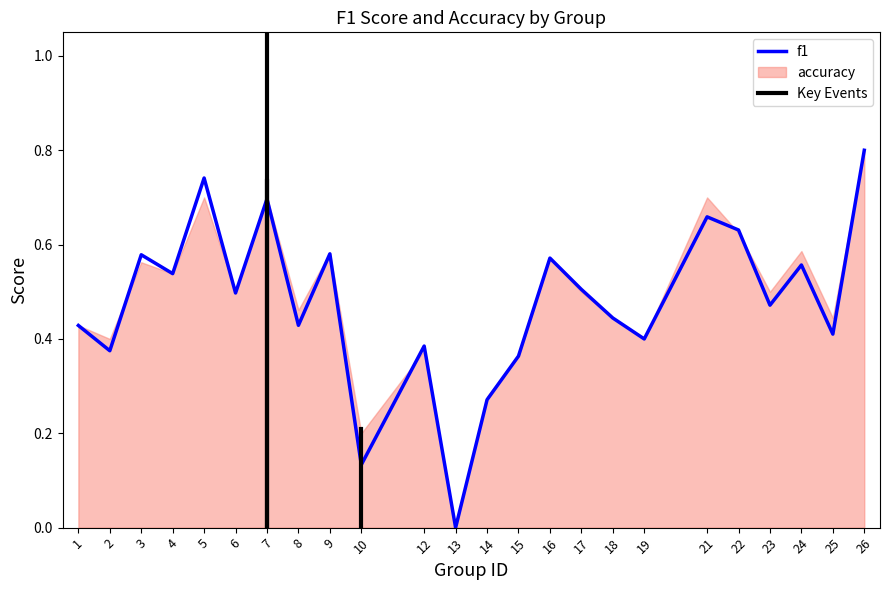

The value at 9 is 0.6. True or false?

True